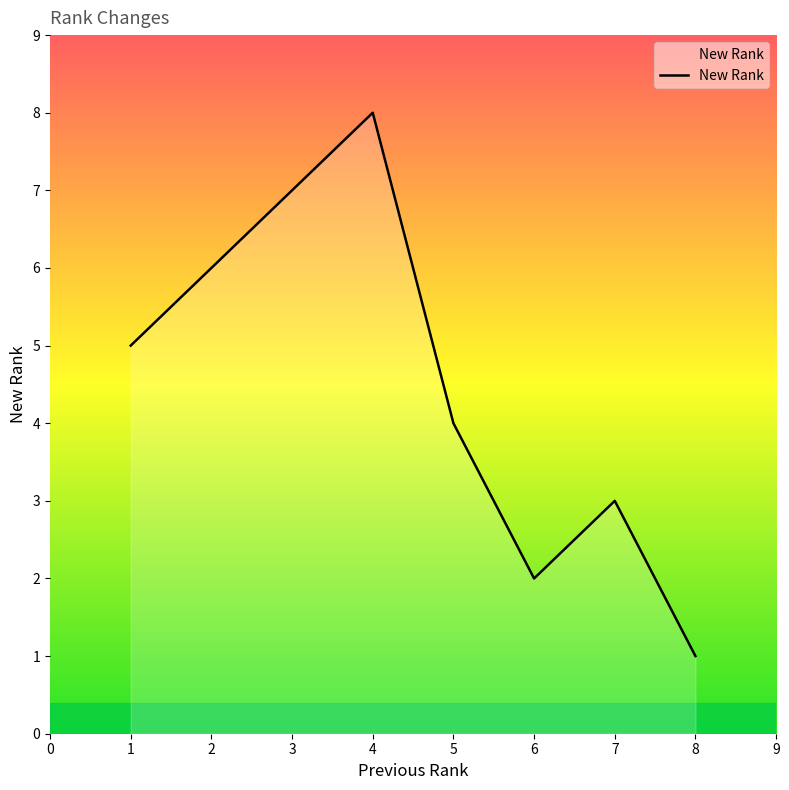

True or false: the data shows 12 at 3.

False